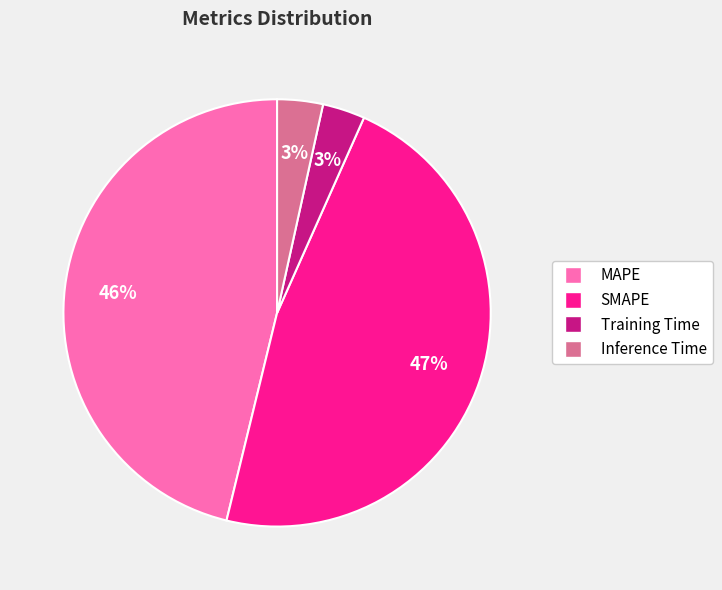

To the nearest percent, what is the average slice percentage?

25%